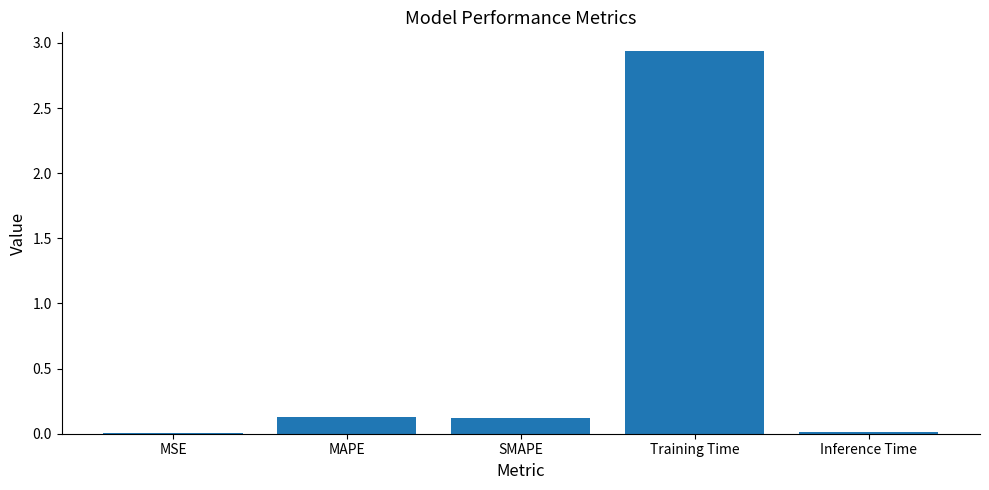

The value at MSE is 0.0. True or false?

True